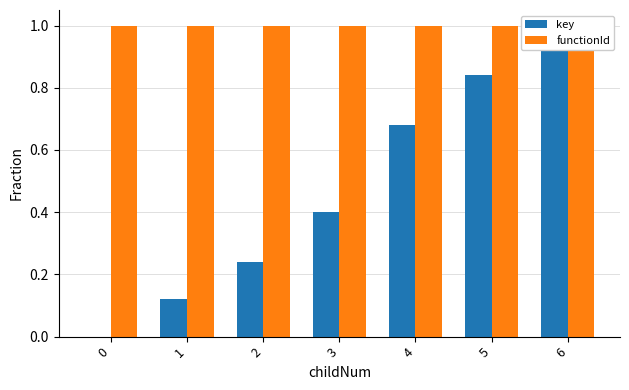

Reading left to right, list all the values displayed in this chart.

key: 0=0.0	1=0.1	2=0.2	3=0.4	4=0.7	5=0.8	6=1.0
functionId: 0=1.0	1=1.0	2=1.0	3=1.0	4=1.0	5=1.0	6=1.0